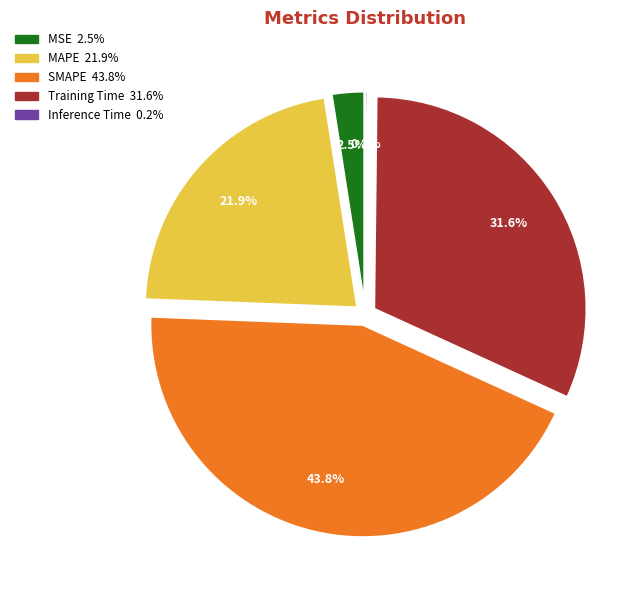

Does any single category account for the majority?

No